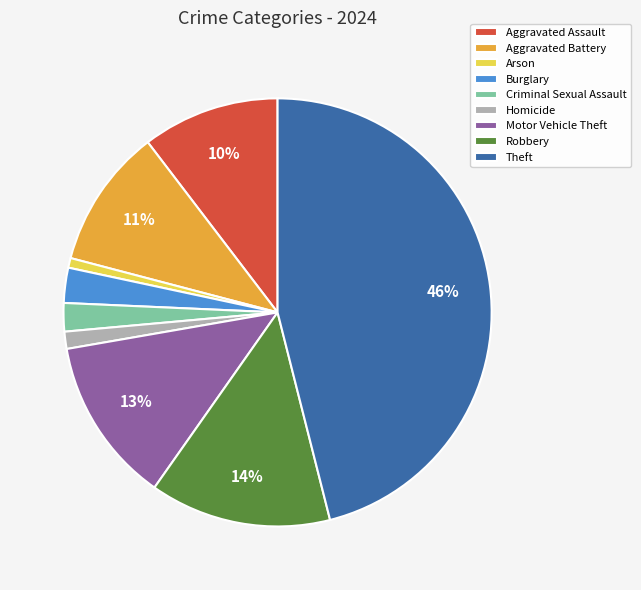

Is there any slice that represents more than half of the pie?

No